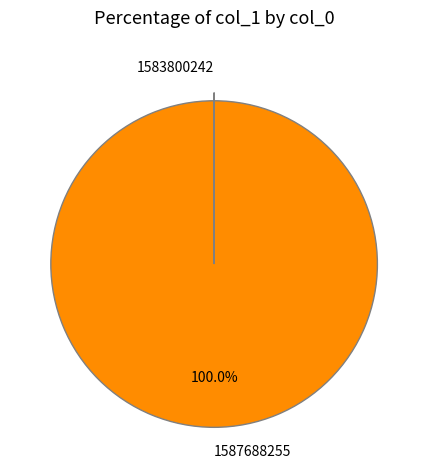

Which slice is the largest?

1587688255